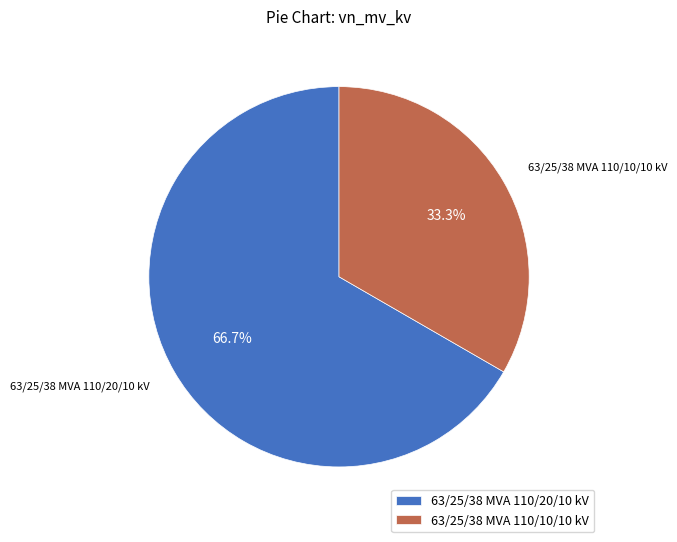

Which slice is the largest?

63/25/38 MVA 110/20/10 kV